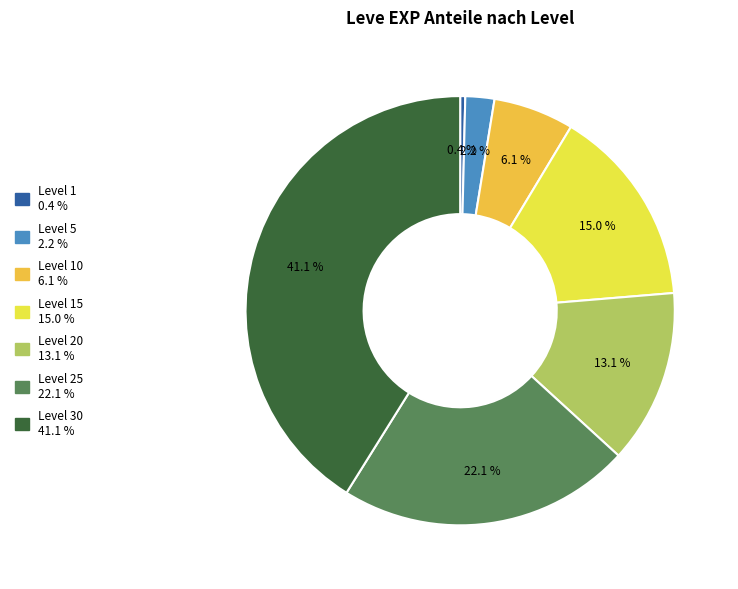

Is there a majority slice in this chart?

No